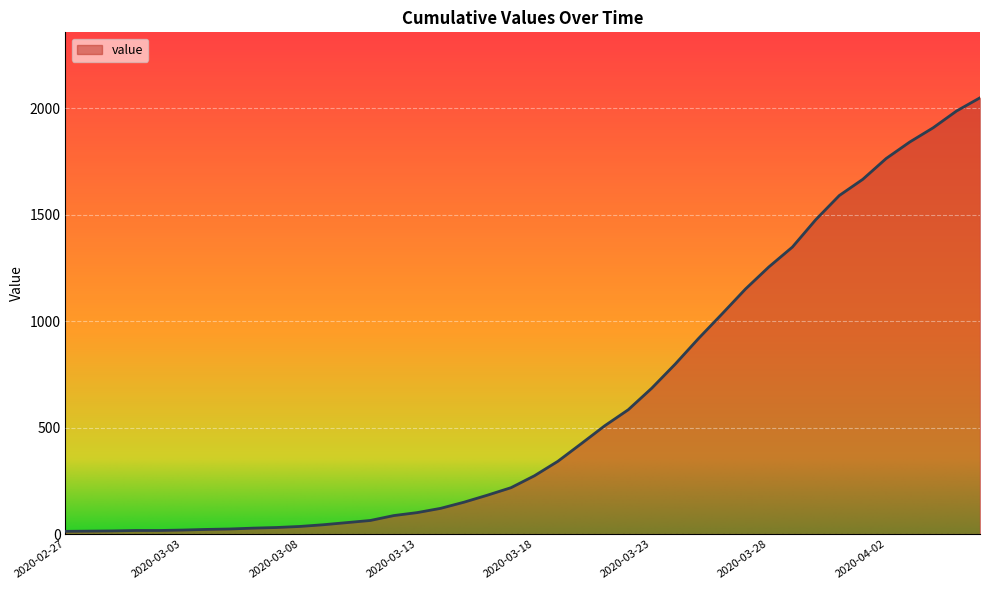

What is the sum of all values?

24864